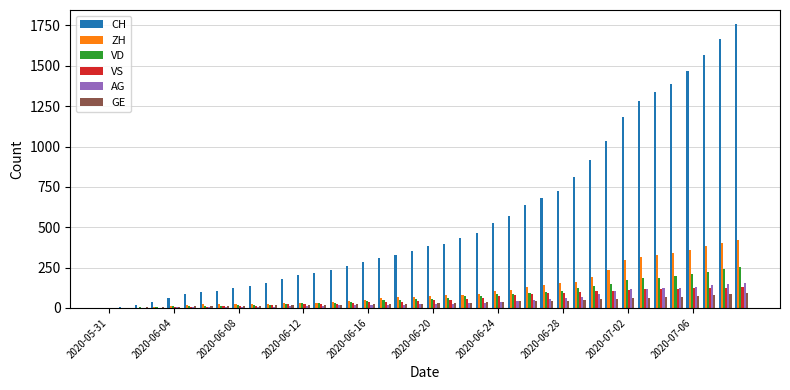

What is the sum of all ZH values?

4981